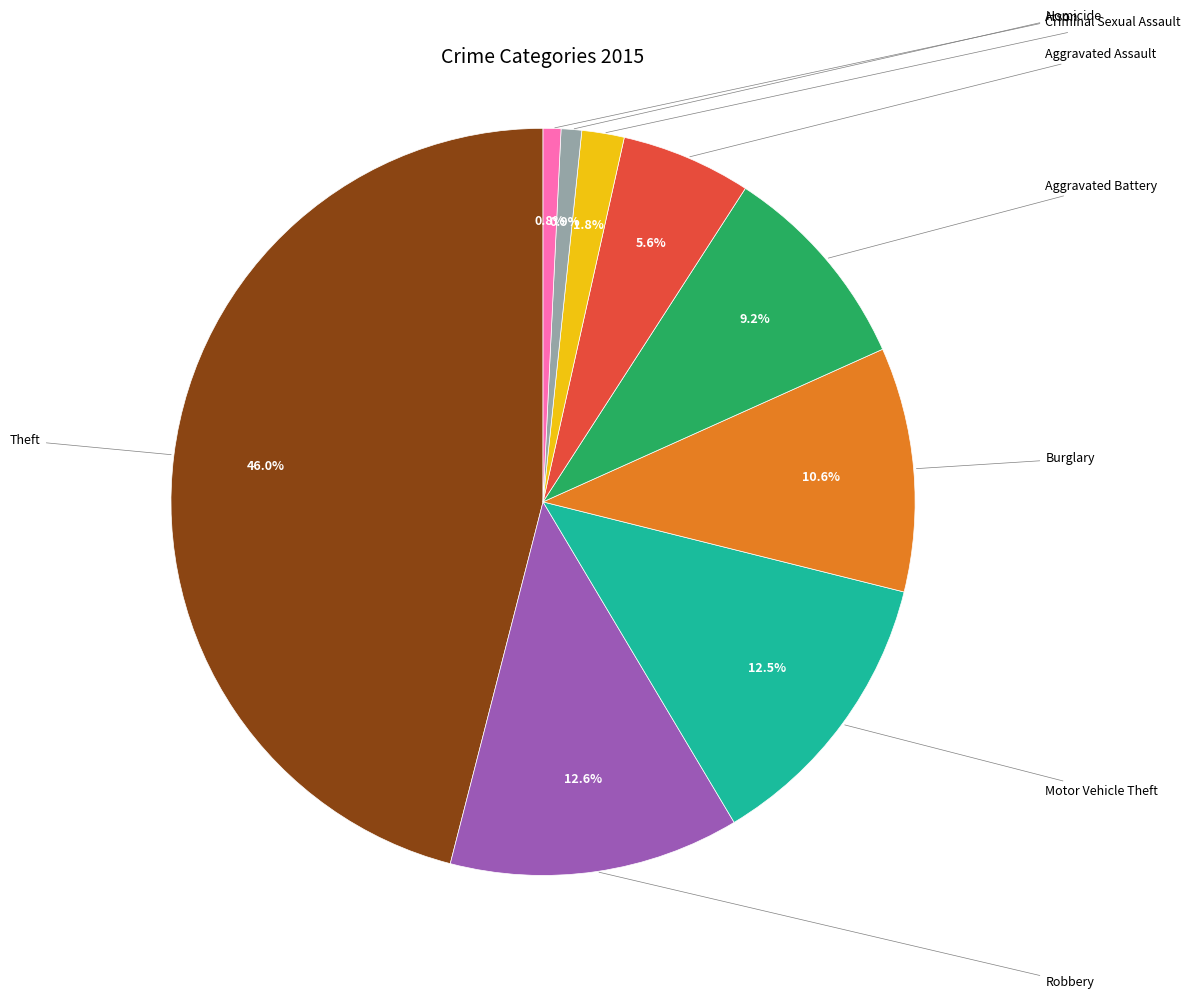

Does any single category account for the majority?

No